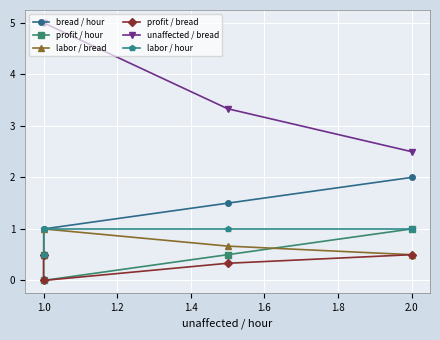

Does the chart display data point markers on the line(s)?

Yes